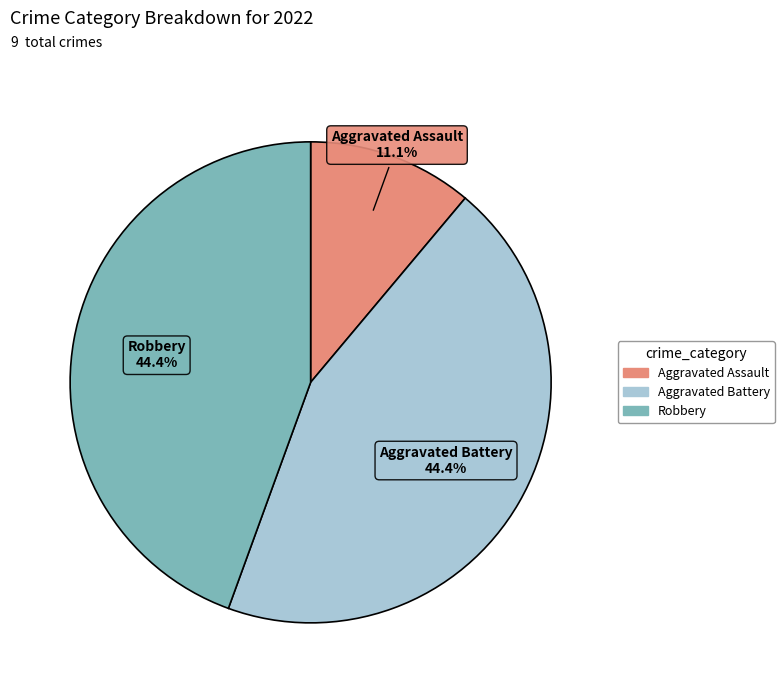

To the nearest percent, what portion does Aggravated Battery represent?

44%